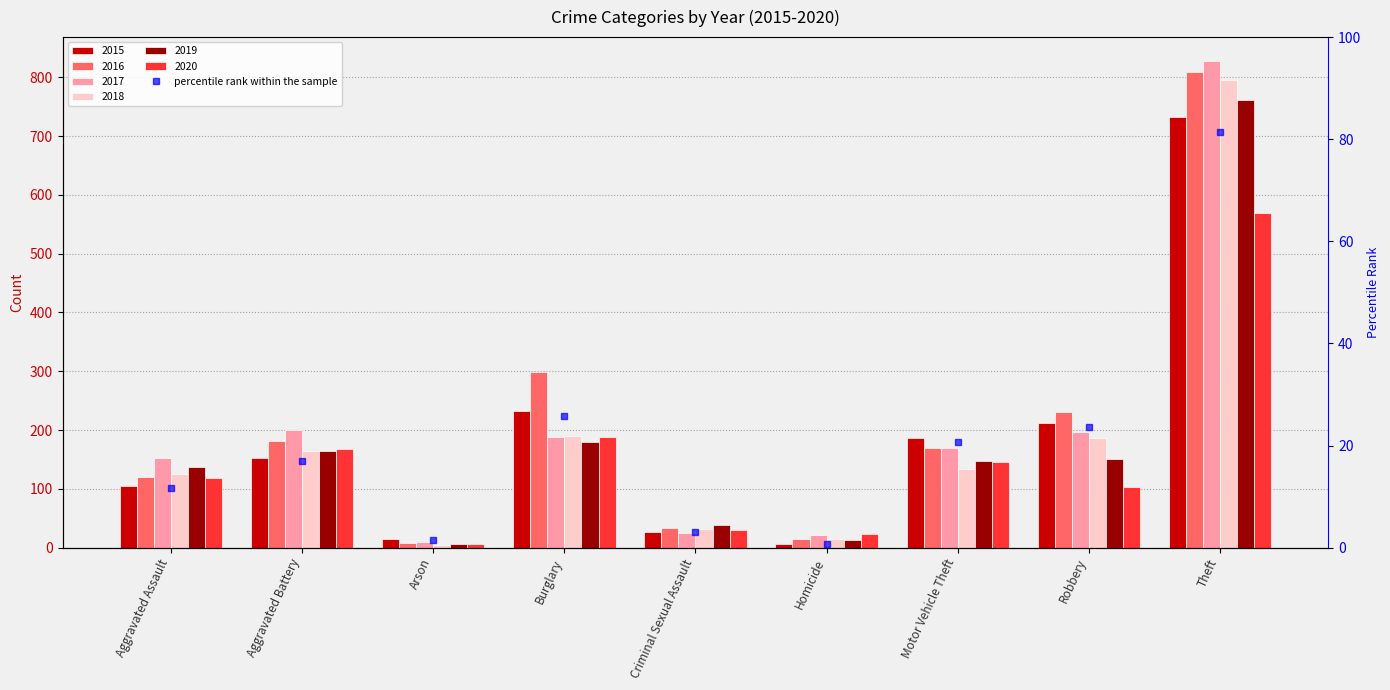

The 2016 series shows 298 at Burglary. True or false?

True